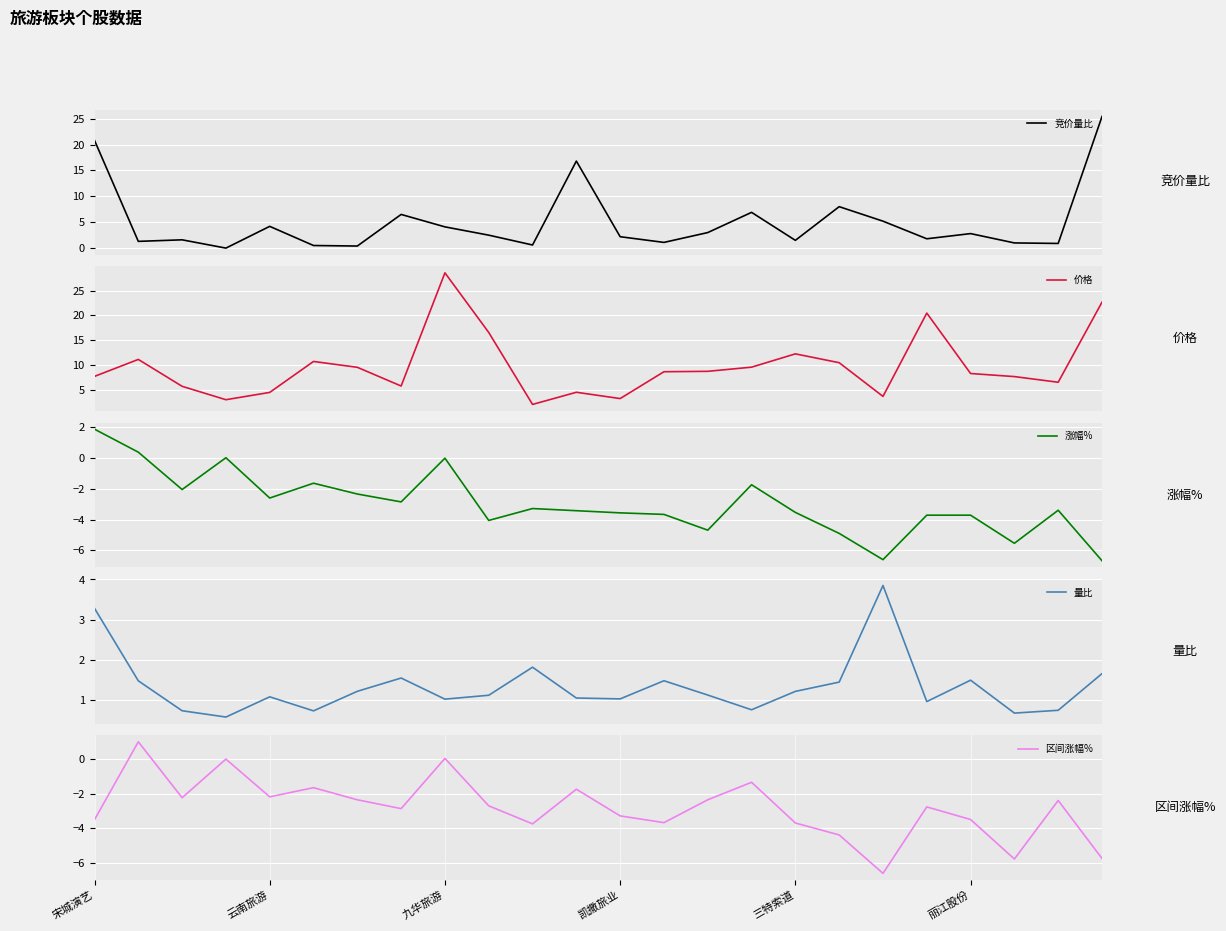

What is the sum of all 价格 values?

232.0